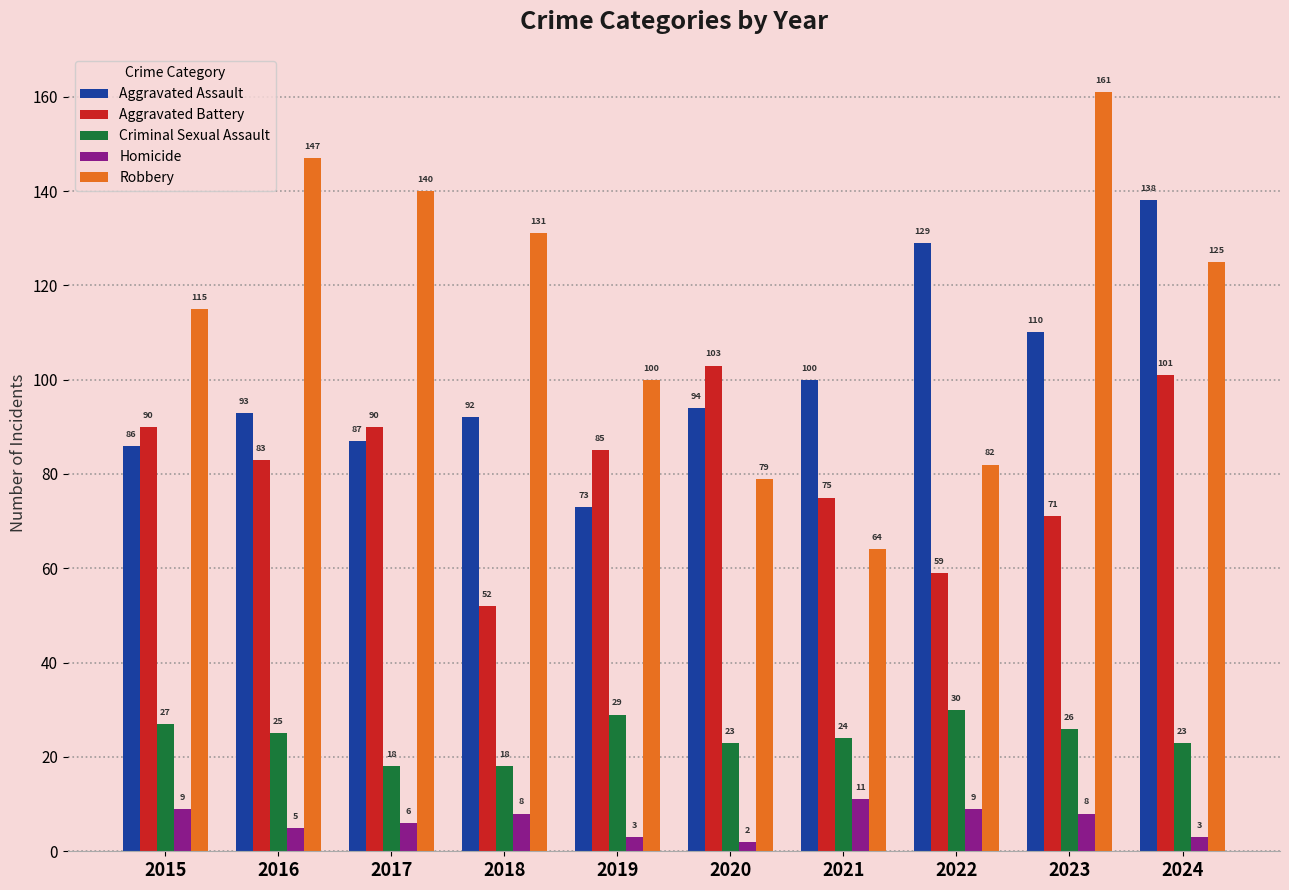

Reading left to right, what are all the values shown in this chart?

Aggravated Assault: 2015=86	2016=93	2017=87	2018=92	2019=73	2020=94	2021=100	2022=129	2023=110	2024=138
Aggravated Battery: 2015=90	2016=83	2017=90	2018=52	2019=85	2020=103	2021=75	2022=59	2023=71	2024=101
Criminal Sexual Assault: 2015=27	2016=25	2017=18	2018=18	2019=29	2020=23	2021=24	2022=30	2023=26	2024=23
Homicide: 2015=9	2016=5	2017=6	2018=8	2019=3	2020=2	2021=11	2022=9	2023=8	2024=3
Robbery: 2015=115	2016=147	2017=140	2018=131	2019=100	2020=79	2021=64	2022=82	2023=161	2024=125